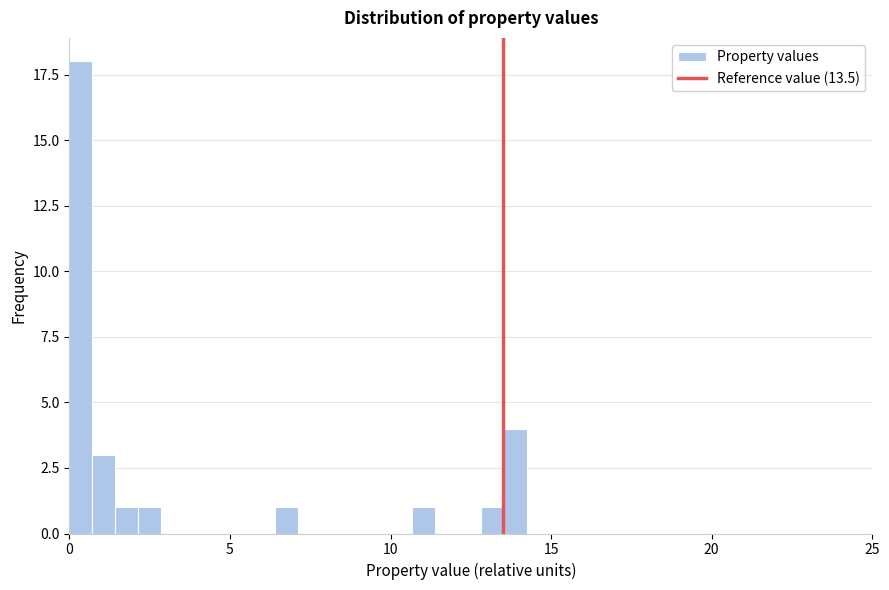

Read against the x-axis, roughly where is the centre of the tallest bar?

0.5